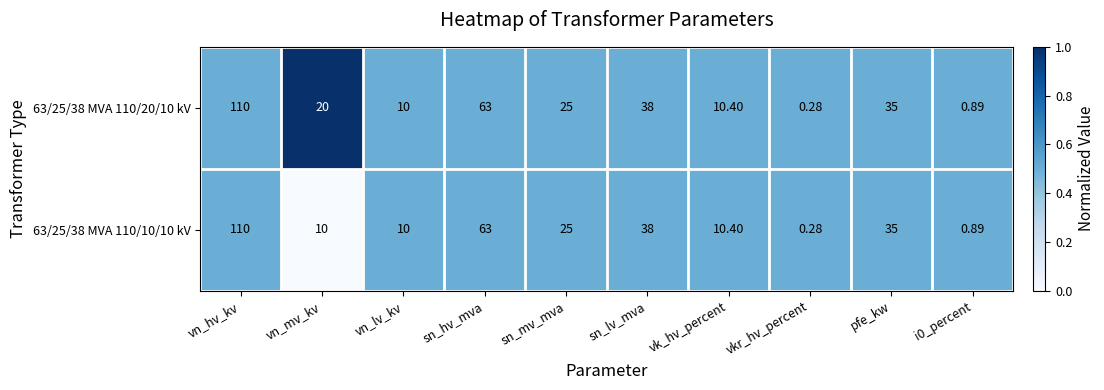

At which category does the chart reach its minimum across all series?

vkr_hv_percent